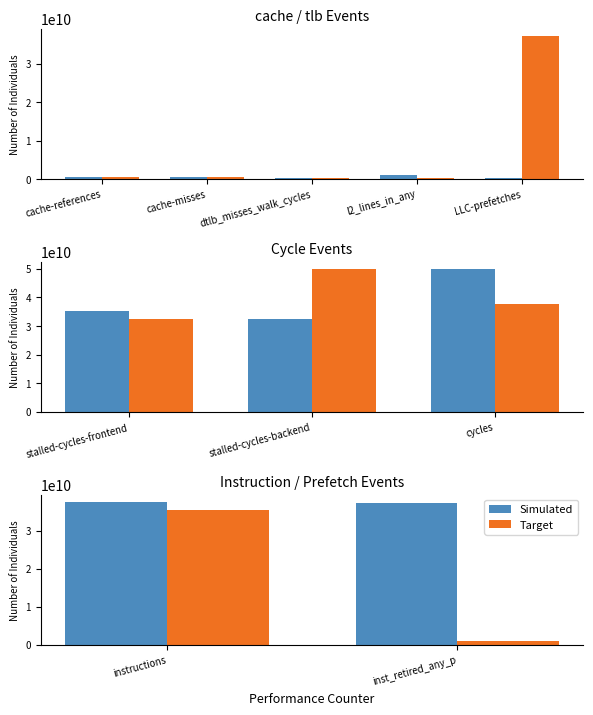

Between instructions and inst_retired_any_p, which series saw the biggest shift?

Target